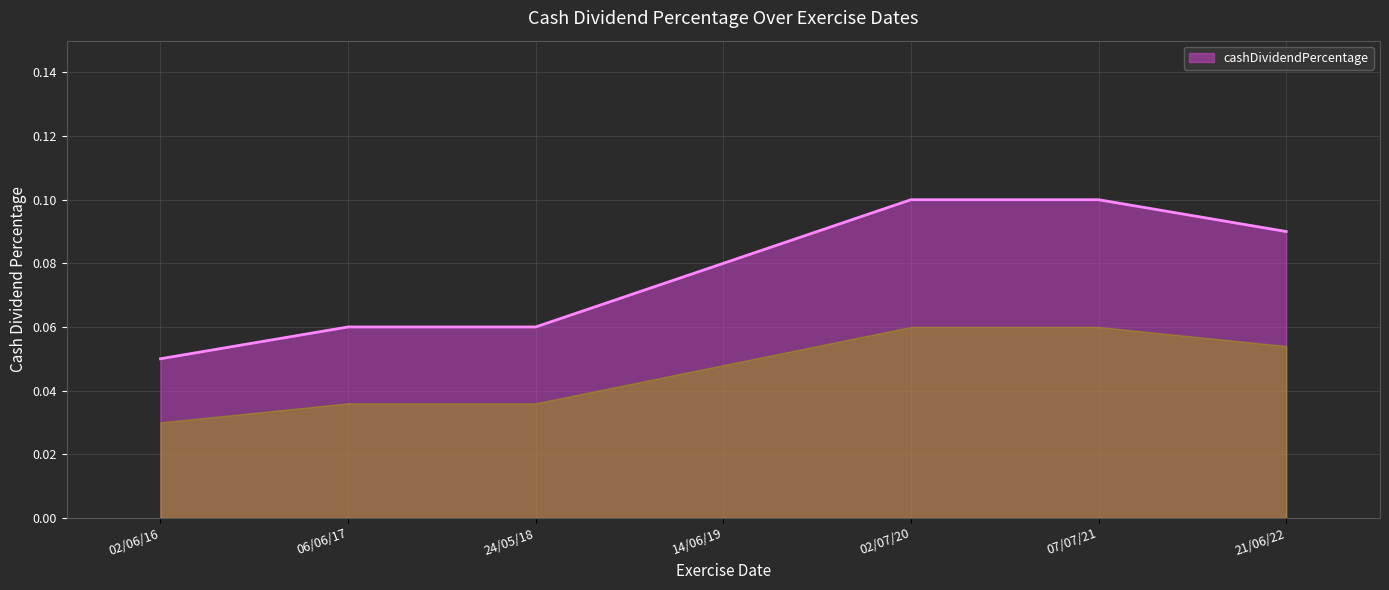

How many categories are shown in the chart?

7